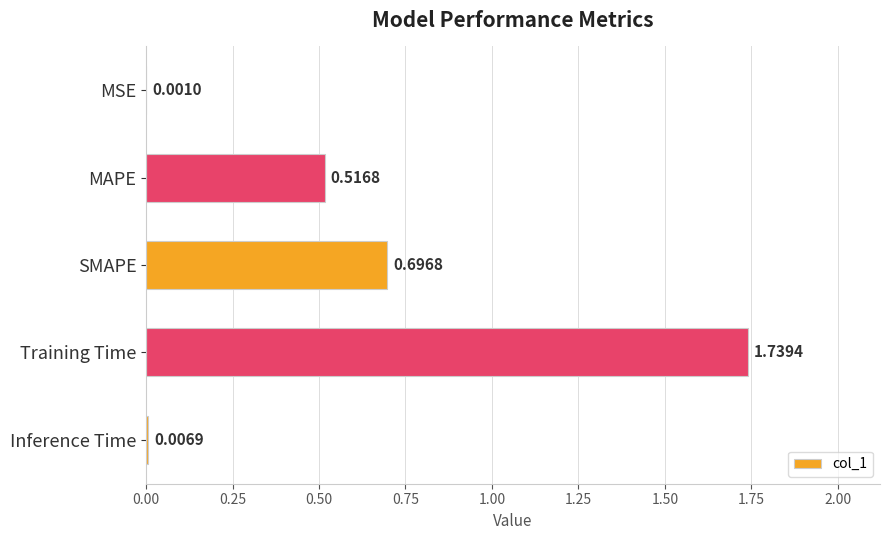

What is the sum of the values at MAPE and Training Time?

2.3